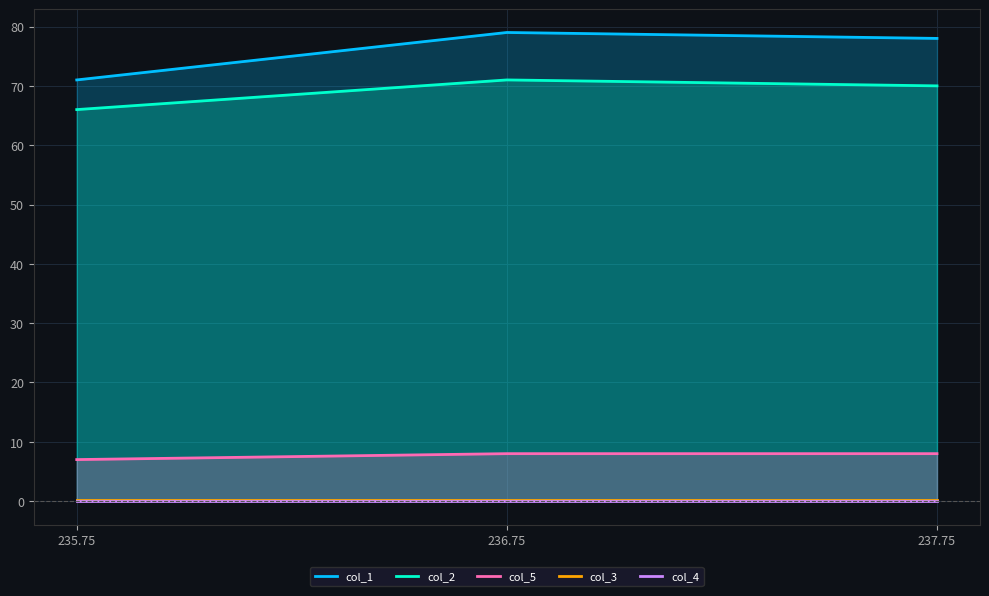

Reading left to right, list all the values displayed in this chart.

col_1: 235.75=71.0	236.75=79.0	237.75=78.0
col_2: 235.75=66.0	236.75=71.0	237.75=70.0
col_5: 235.75=7.0	236.75=8.0	237.75=8.0
col_3: 235.75=0.2	236.75=0.2	237.75=0.2
col_4: 235.75=0.0	236.75=0.0	237.75=0.0